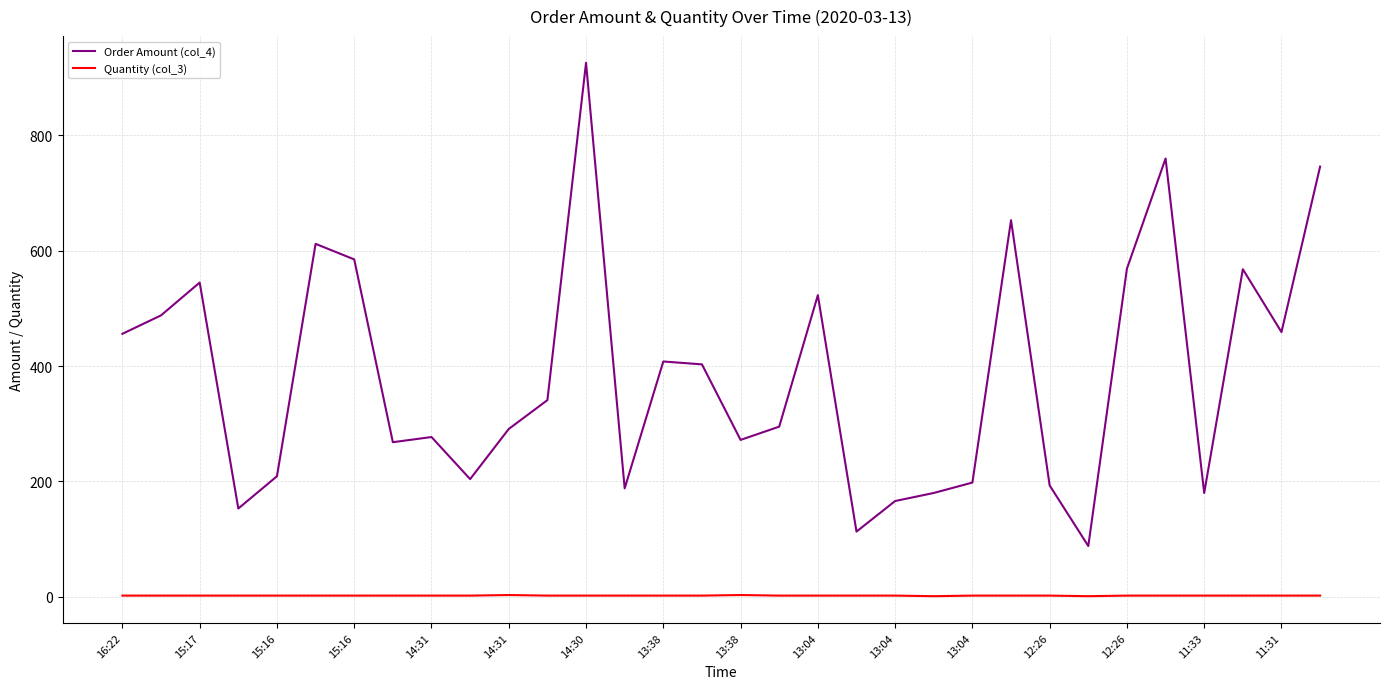

Rank the series by their average value, from highest to lowest.

Order Amount (col_4), Quantity (col_3)